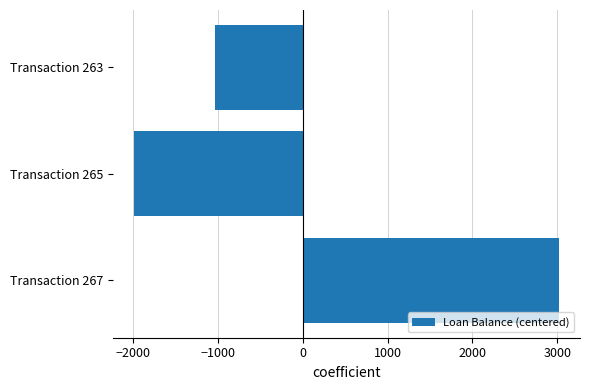

List the labels in order of value, largest first.

Transaction 267, Transaction 263, Transaction 265